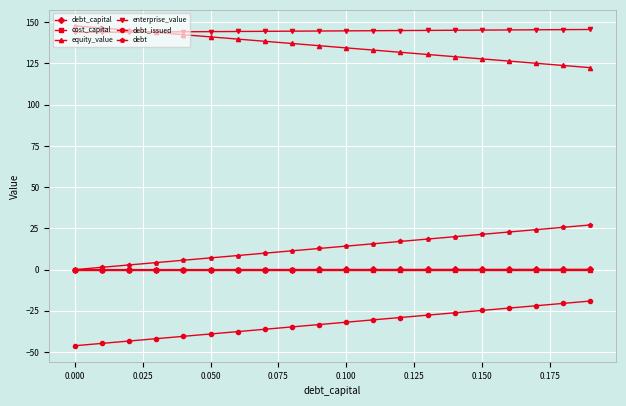

True or false: enterprise_value and cost_capital intersect in this chart.

False